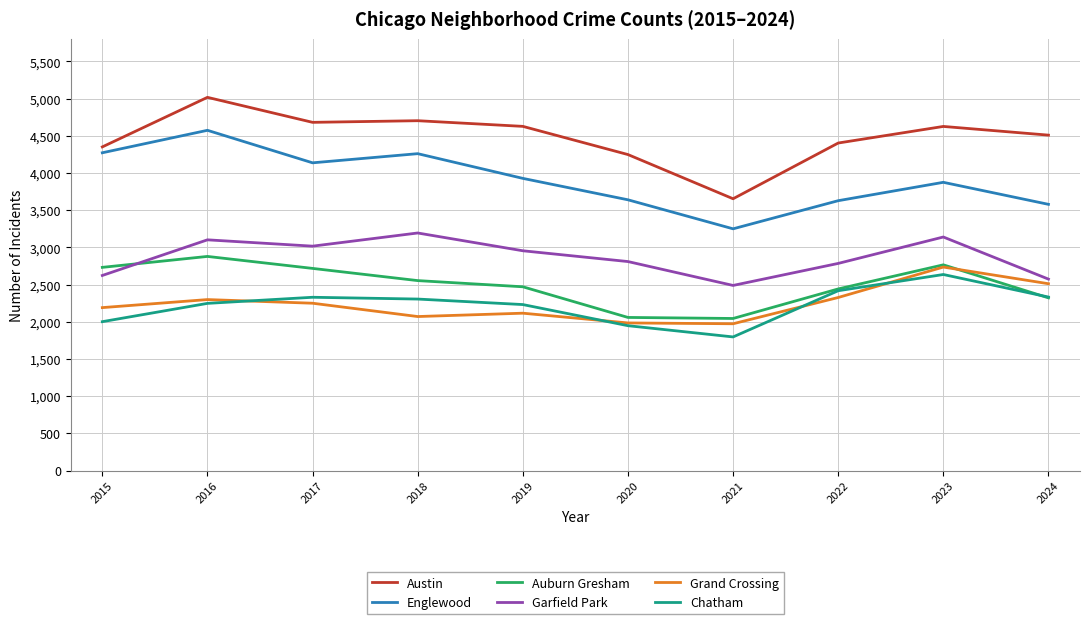

At which label is Garfield Park closest to 2840?

2020